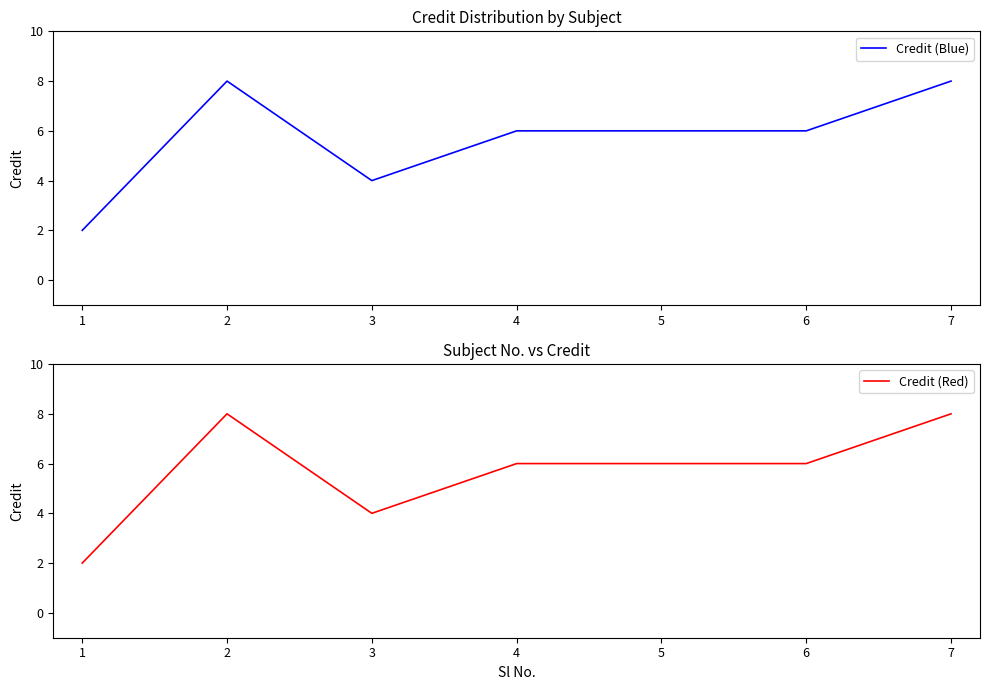

Does the chart have visible grid lines?

No